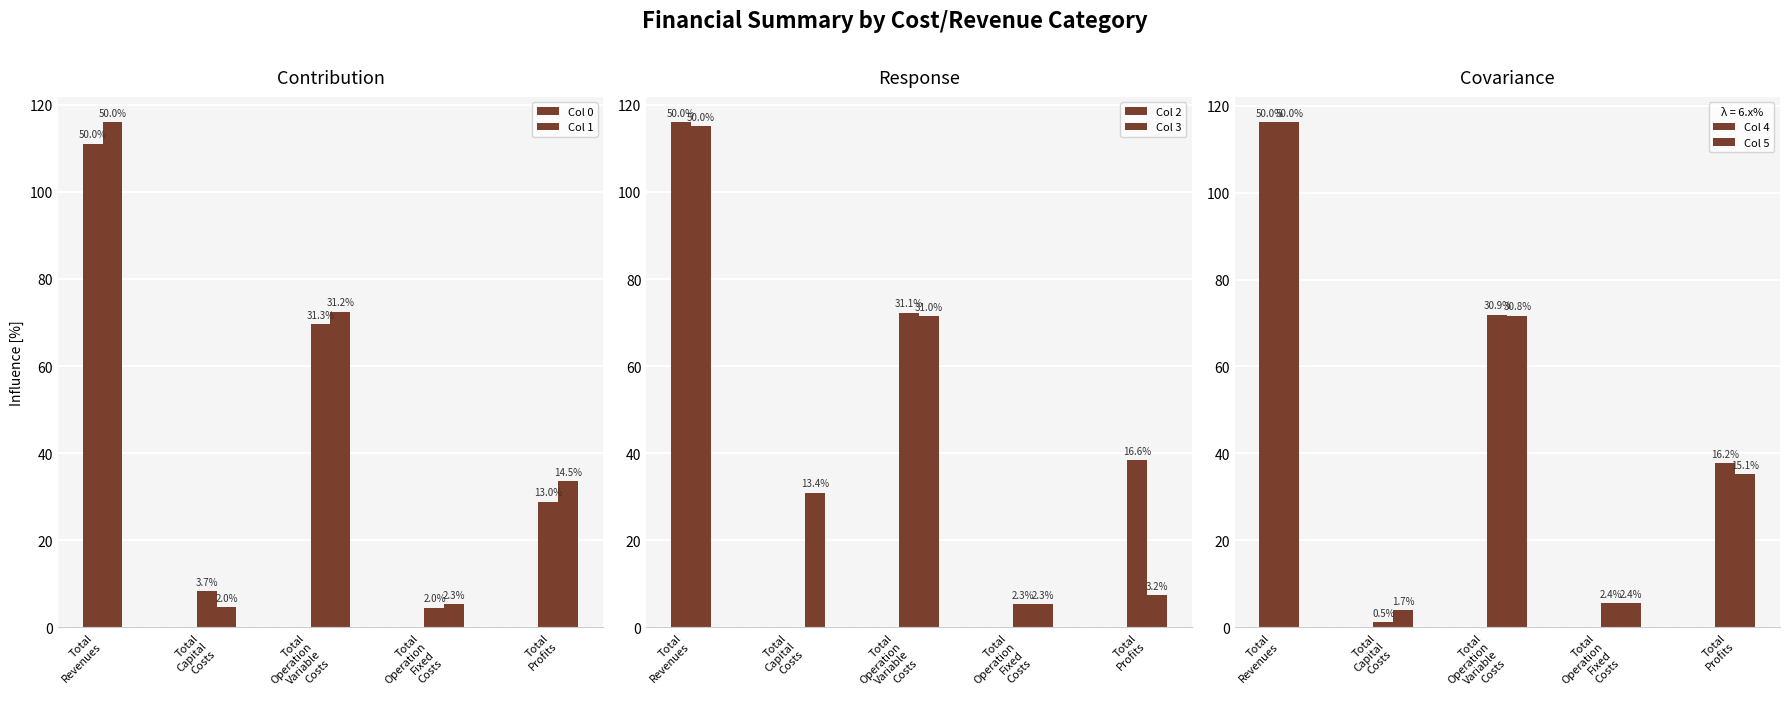

Between Total
Operation
Variable
Costs and Total
Revenues, which is larger?

Total
Revenues